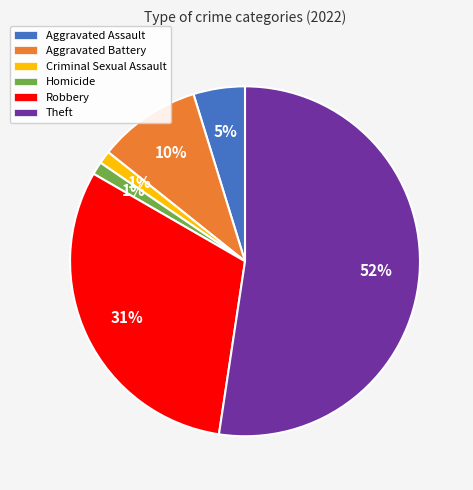

Which slice is the largest?

Theft